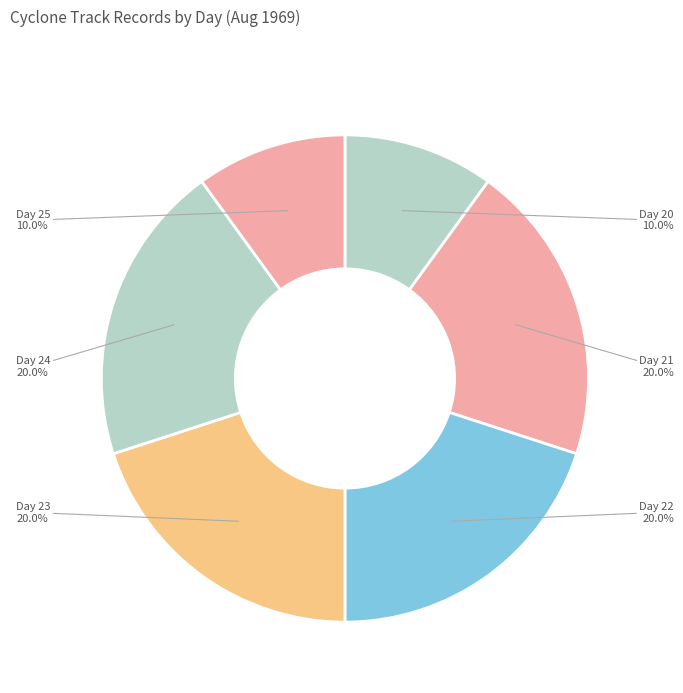

Is there any slice that represents more than half of the pie?

No